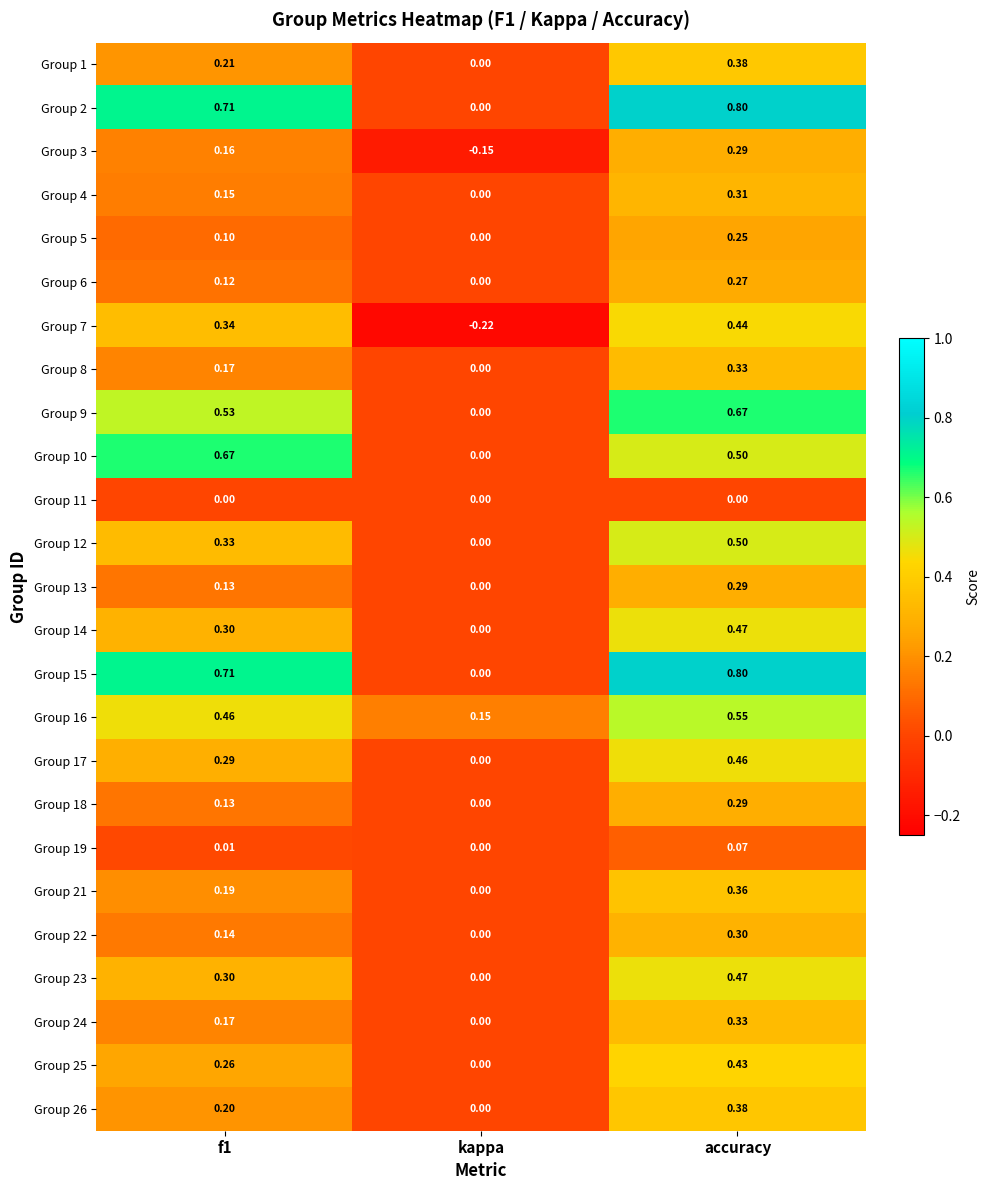

Where is Group 6 nearest to the value 0?

kappa